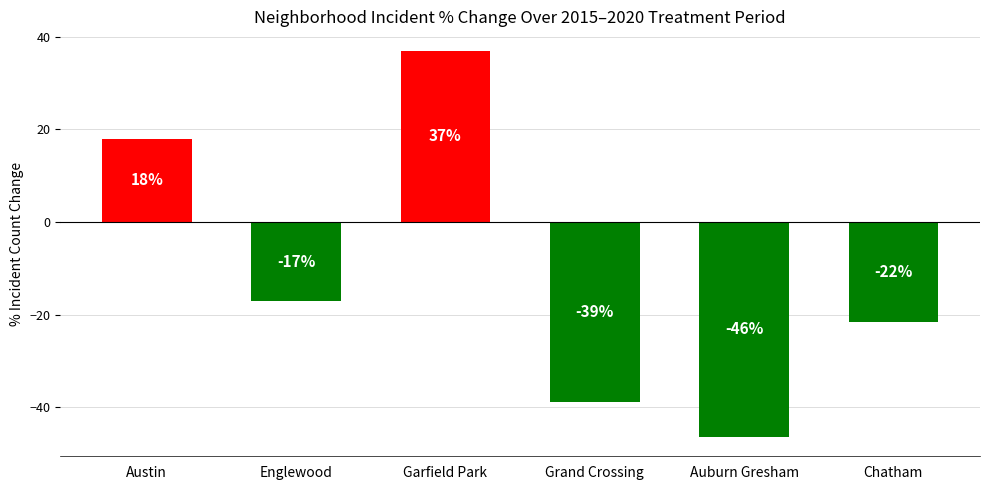

What is the greatest value displayed?

37.0